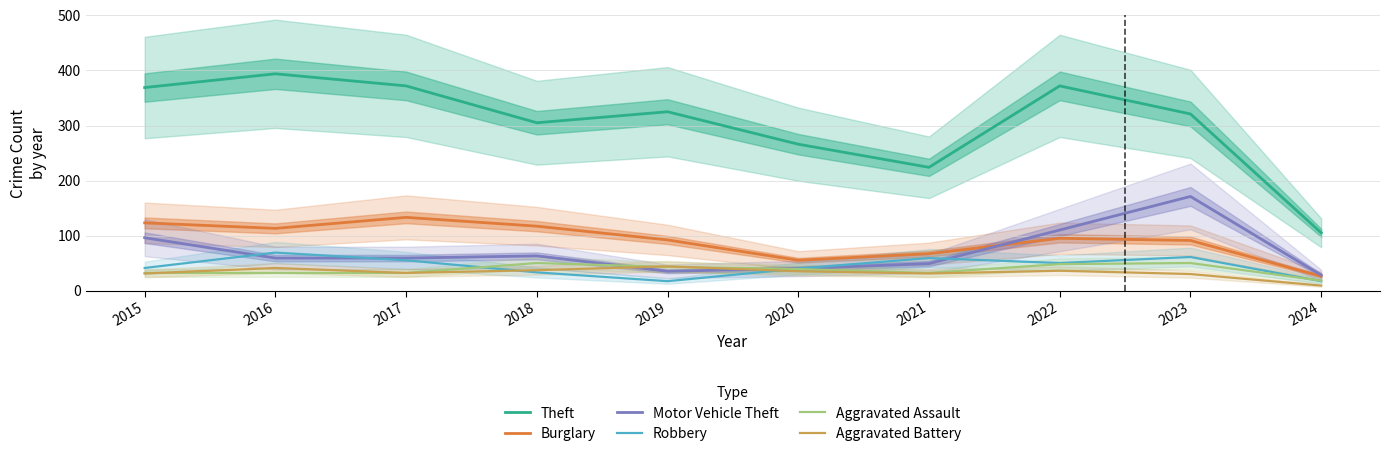

At which category is the sum across all series the highest?

2023